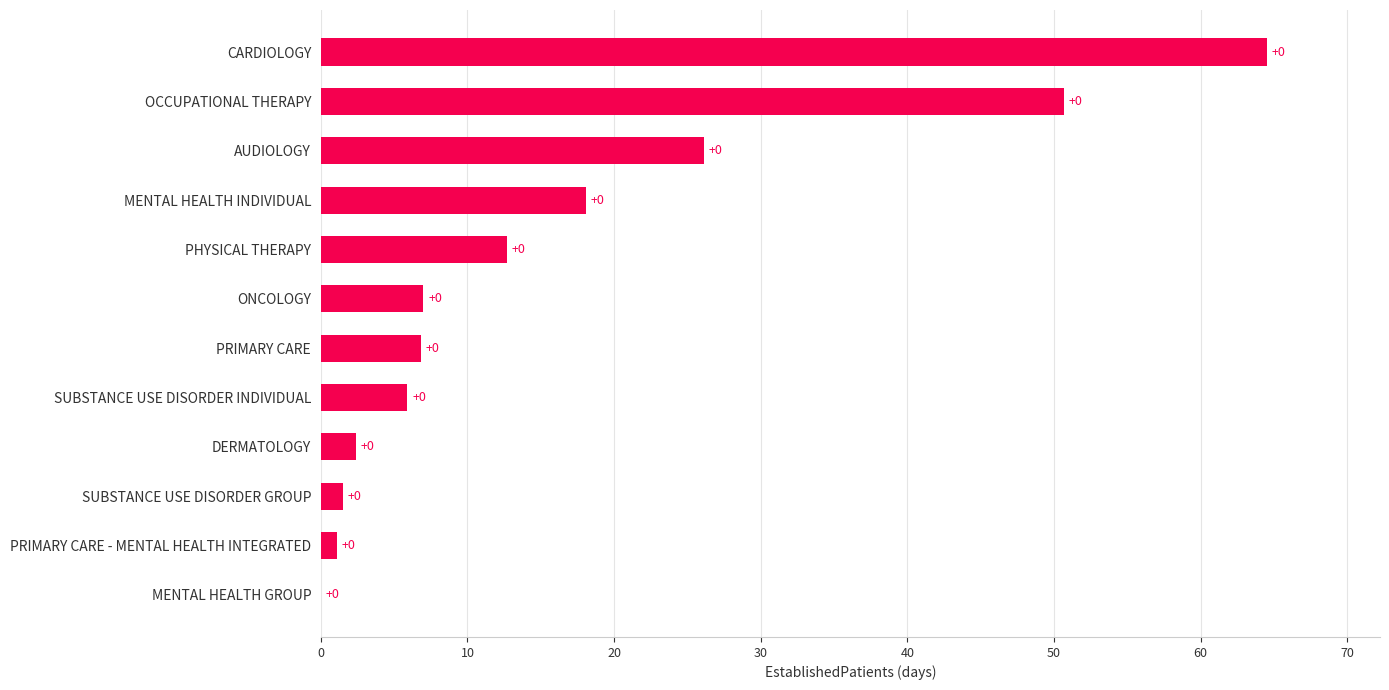

At which category does the chart reach its peak across all series?

CARDIOLOGY